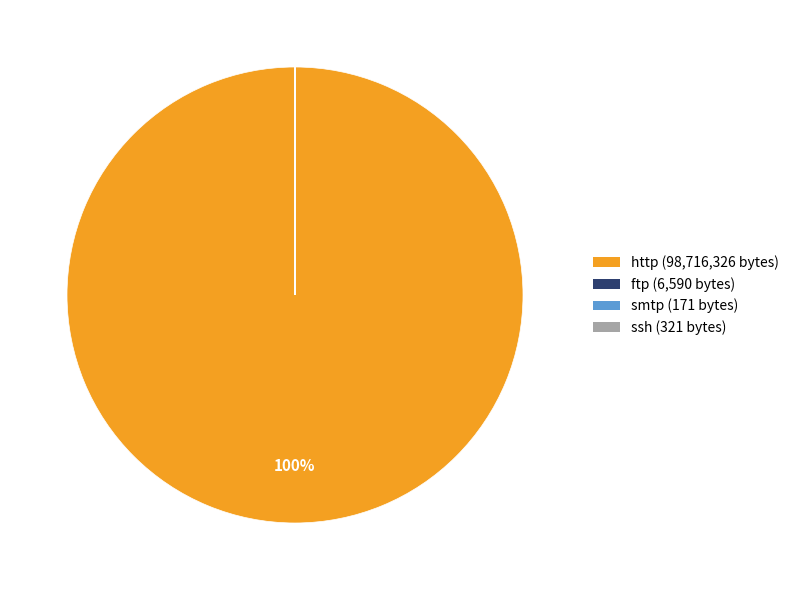

What is the majority slice?

http